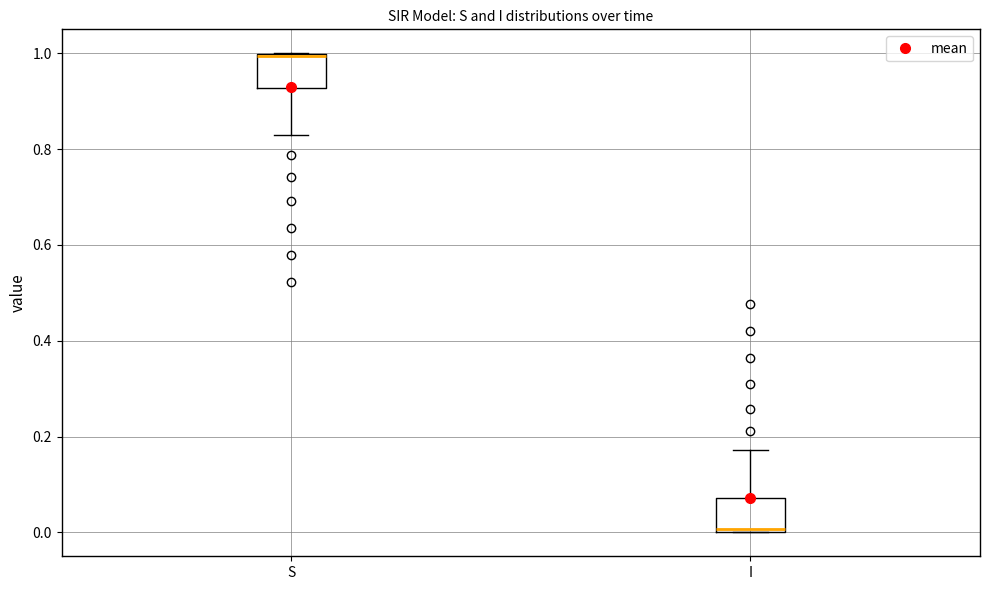

Reading left to right, read every box against the y-axis: the position of its median line, the range the box covers, and the ends of its whiskers. The values are not printed on the chart, so give them approximately, as read against the axis.

S: median 1.00, box 0.92 to 1.00, whiskers 0.82 to 1.00
I: median 0.00, box 0.00 to 0.08, whiskers 0.00 to 0.18